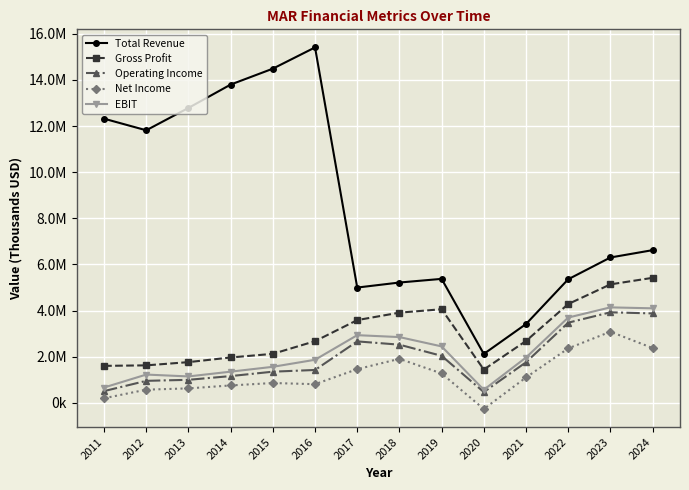

Which series has the largest range (max minus min)?

Total Revenue